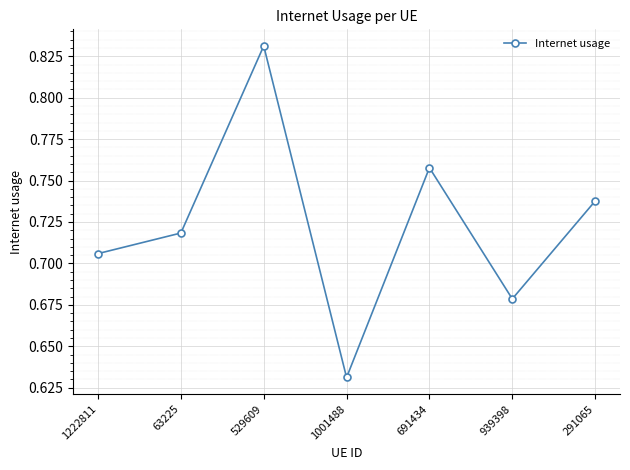

Between 939398 and 291065, which is larger?

291065